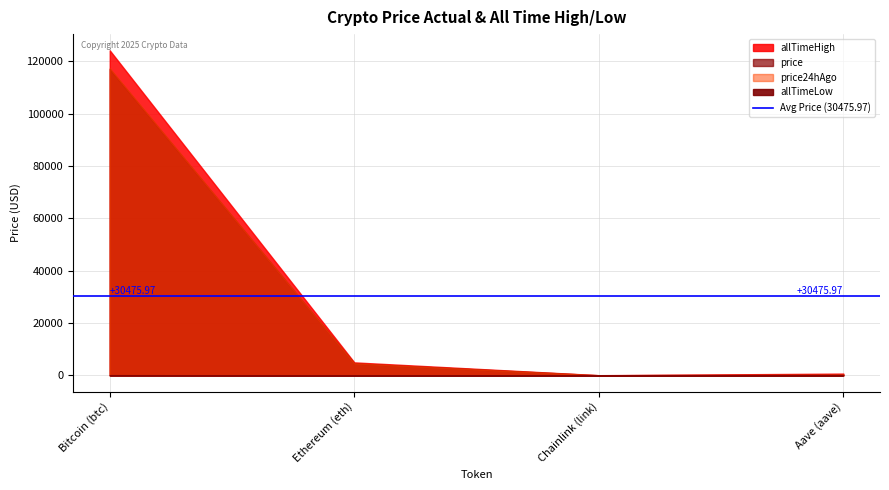

At how many categories does at least one series exceed 91851?

1